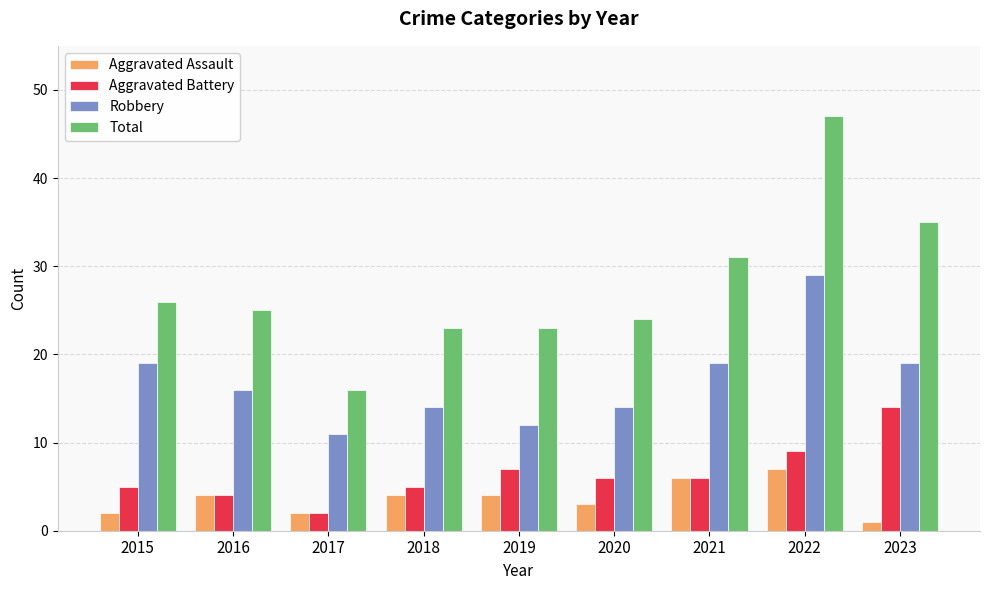

At which label is Total closest to 31?

2021